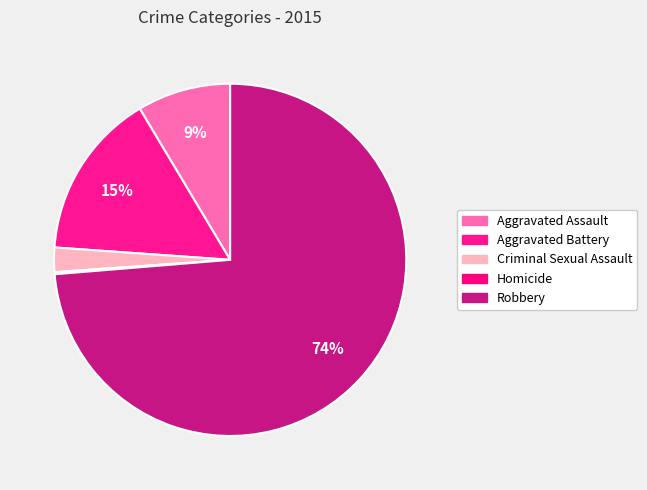

Rank the categories by value from lowest to highest.

Homicide, Criminal Sexual Assault, Aggravated Assault, Aggravated Battery, Robbery